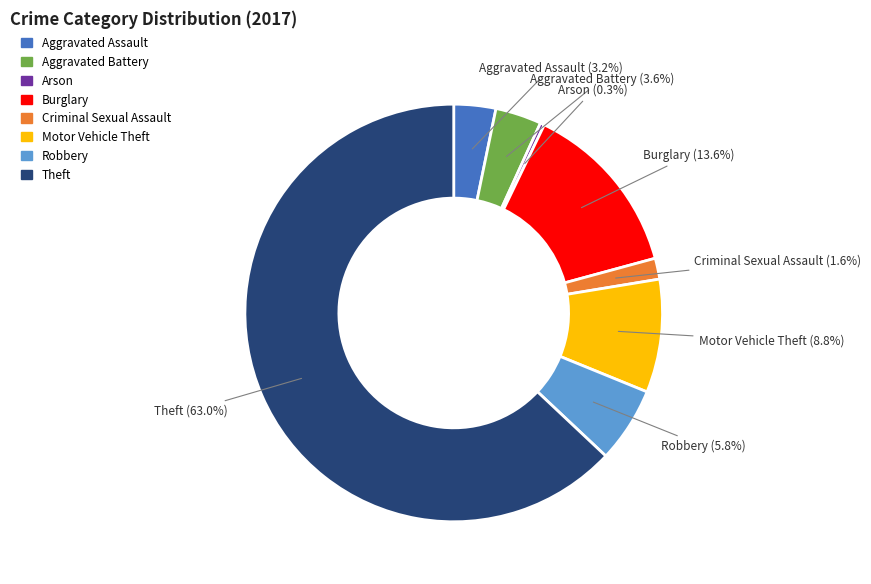

How many segments does this pie chart have?

8